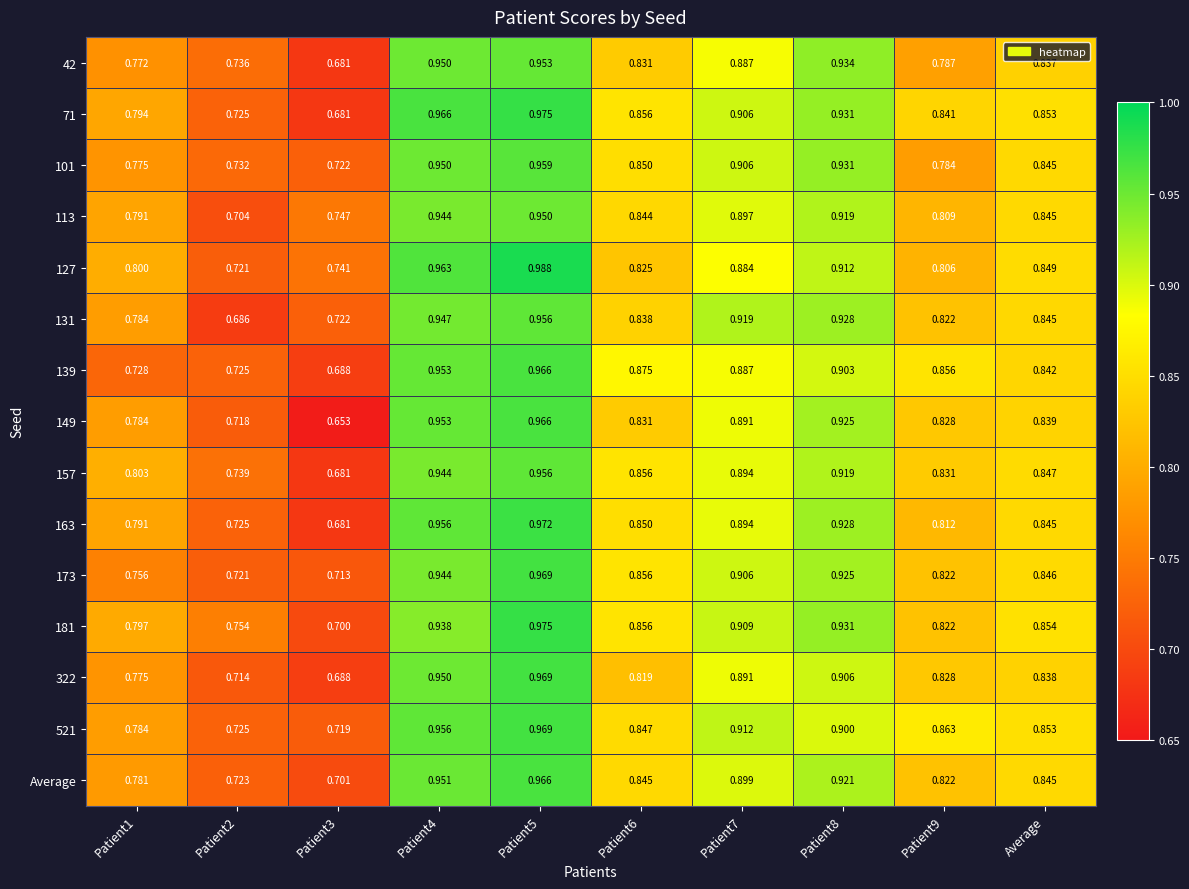

At which category is the sum across all series the highest?

Patient5